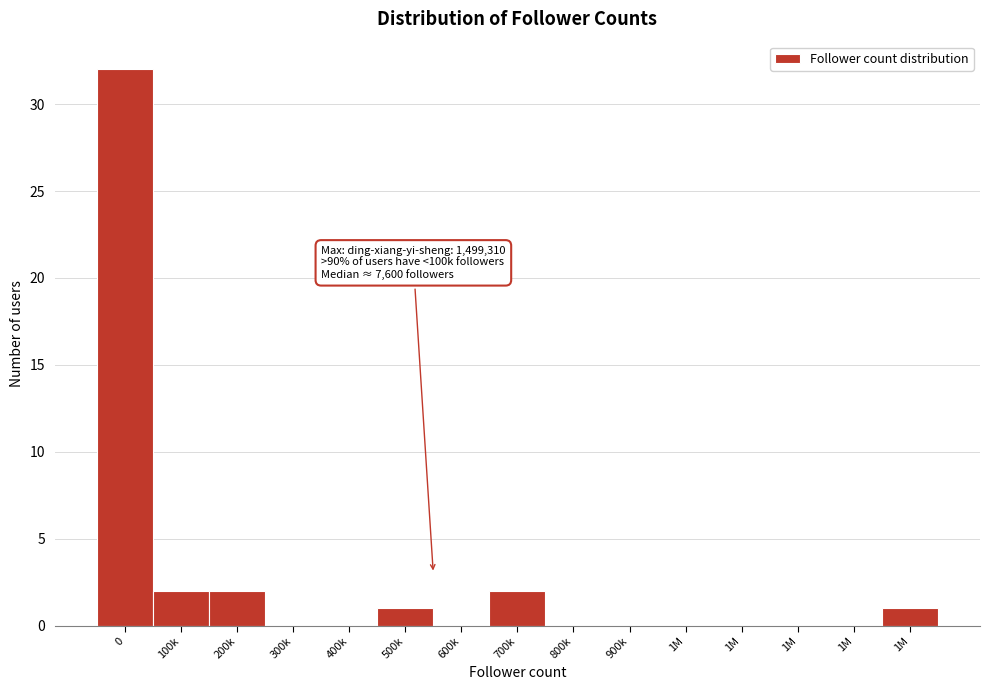

How many data points does each series have?

15